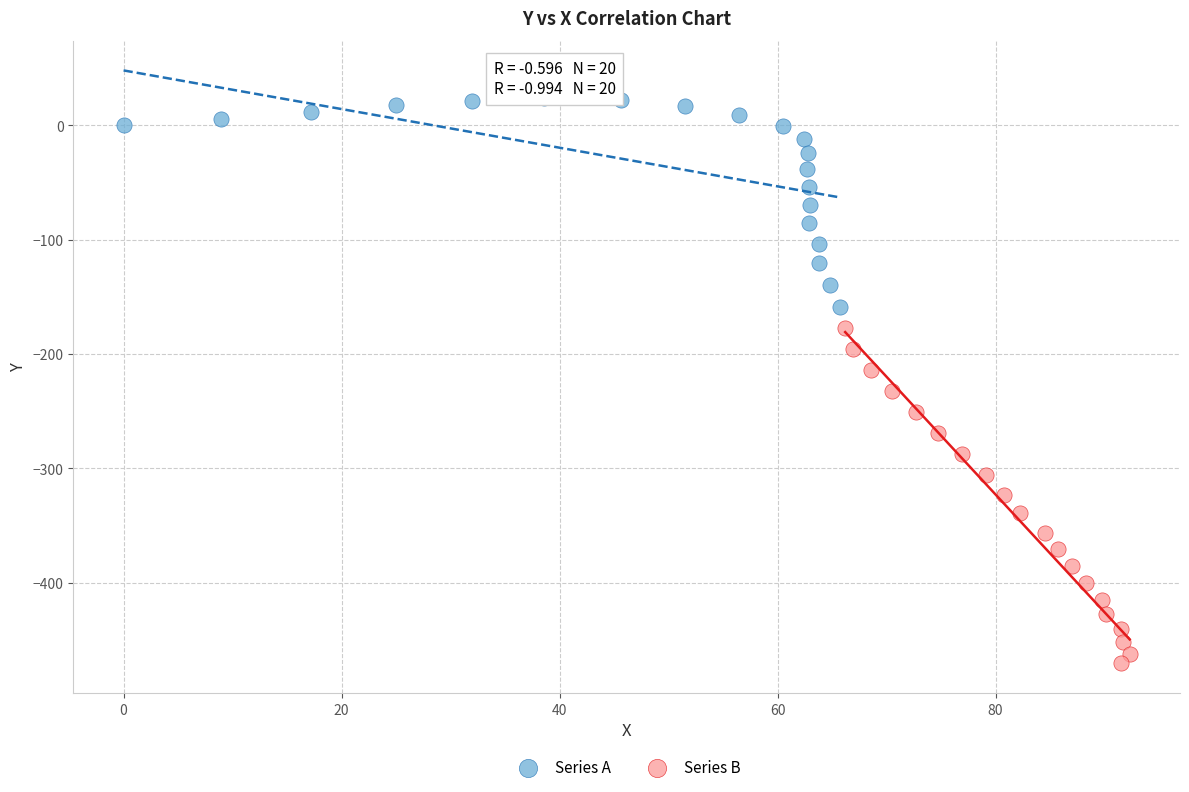

Which series contains the highest Y value?

Series A